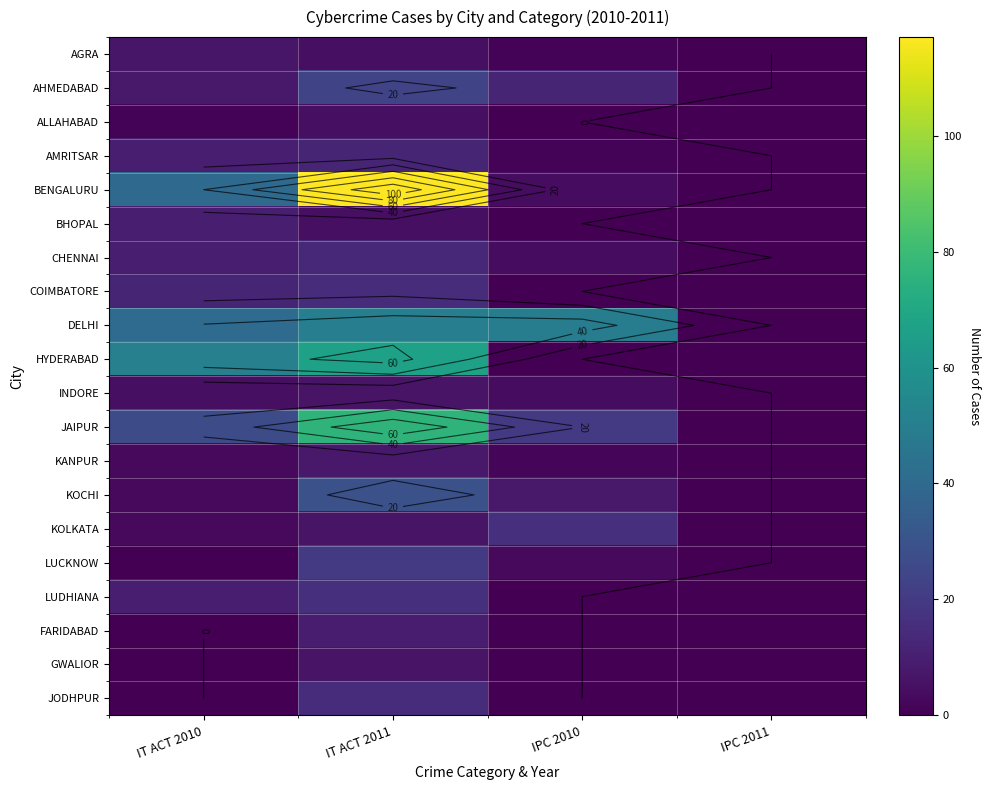

Where does the INDORE series first go above 5?

IT ACT 2011